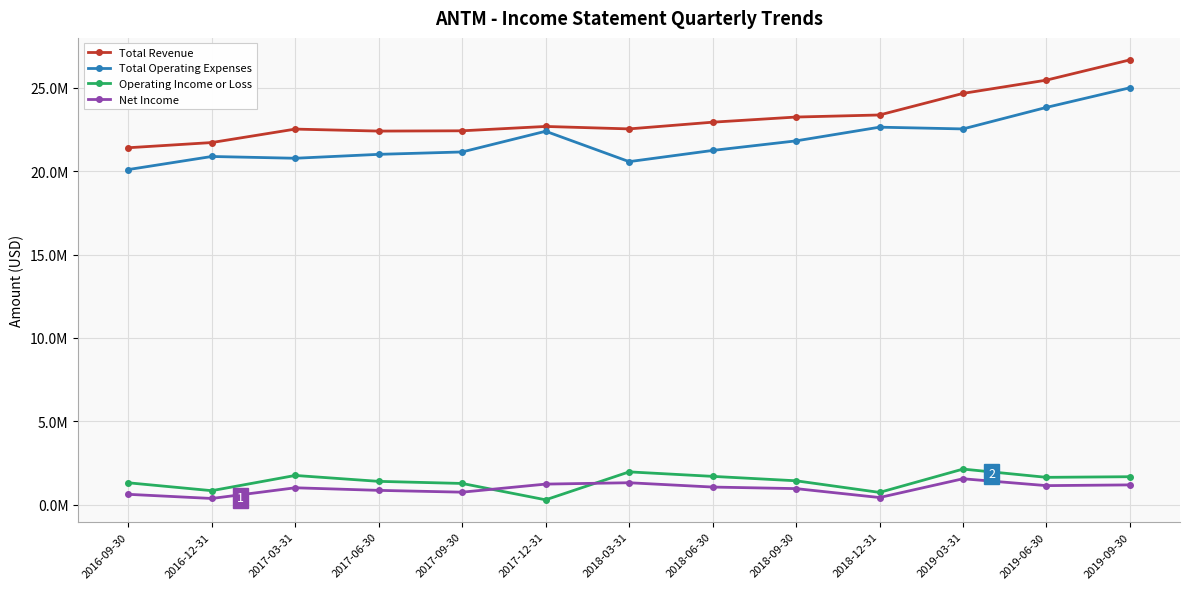

Reading left to right, what are all the values shown in this chart?

Total Revenue: 2016-09-30=21414900	2016-12-31=21726200	2017-03-31=22534000	2017-06-30=22414400	2017-09-30=22431600	2017-12-31=22692500	2018-03-31=22545400	2018-06-30=22948100	2018-09-30=23257000	2018-12-31=23381000	2019-03-31=24676000	2019-06-30=25473000	2019-09-30=26687000
Total Operating Expenses: 2016-09-30=20105500	2016-12-31=20890300	2017-03-31=20784000	2017-06-30=21018800	2017-09-30=21162200	2017-12-31=22404700	2018-03-31=20580900	2018-06-30=21252900	2018-09-30=21827000	2018-12-31=22649000	2019-03-31=22544000	2019-06-30=23836000	2019-09-30=25013000
Operating Income or Loss: 2016-09-30=1309400	2016-12-31=835900	2017-03-31=1750000	2017-06-30=1395600	2017-09-30=1269400	2017-12-31=287800	2018-03-31=1964500	2018-06-30=1695200	2018-09-30=1430000	2018-12-31=732000	2019-03-31=2132000	2019-06-30=1637000	2019-09-30=1674000
Net Income: 2016-09-30=617800	2016-12-31=368400	2017-03-31=1009900	2017-06-30=855300	2017-09-30=746900	2017-12-31=1230700	2018-03-31=1312500	2018-06-30=1053400	2018-09-30=960000	2018-12-31=425000	2019-03-31=1551000	2019-06-30=1139000	2019-09-30=1183000